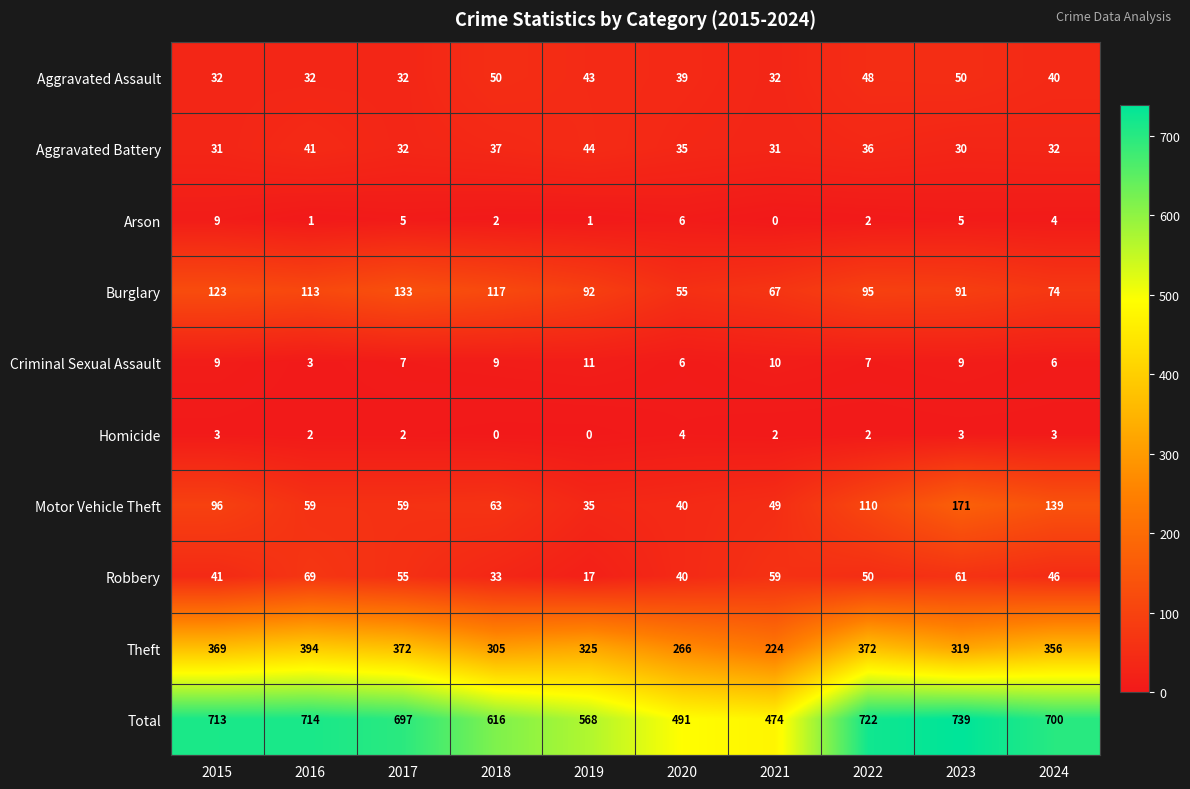

The Arson series shows 1 at 2022. True or false?

False